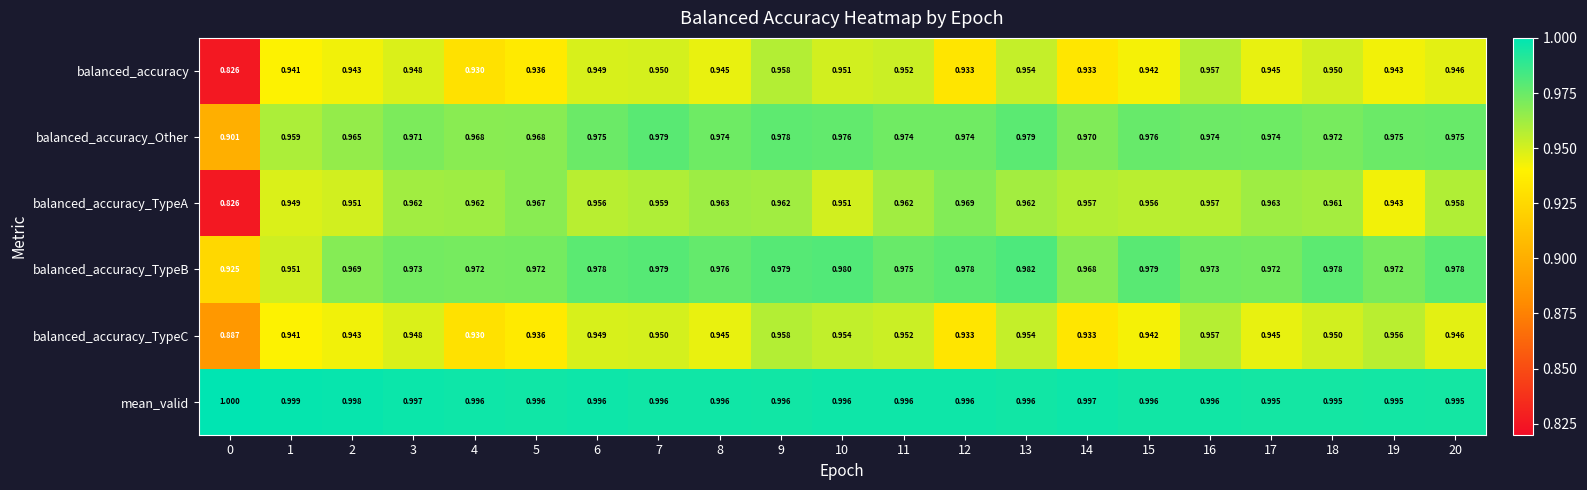

What is the difference between the highest and lowest values at 5?

0.1